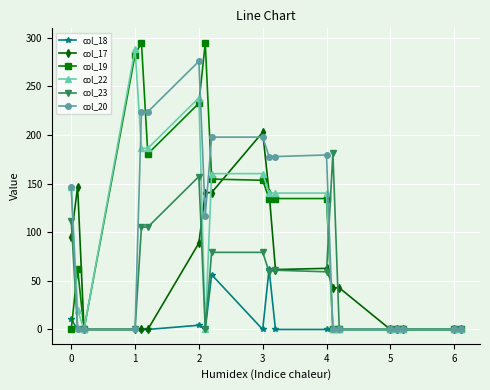

At how many categories does at least one series exceed 37?

14